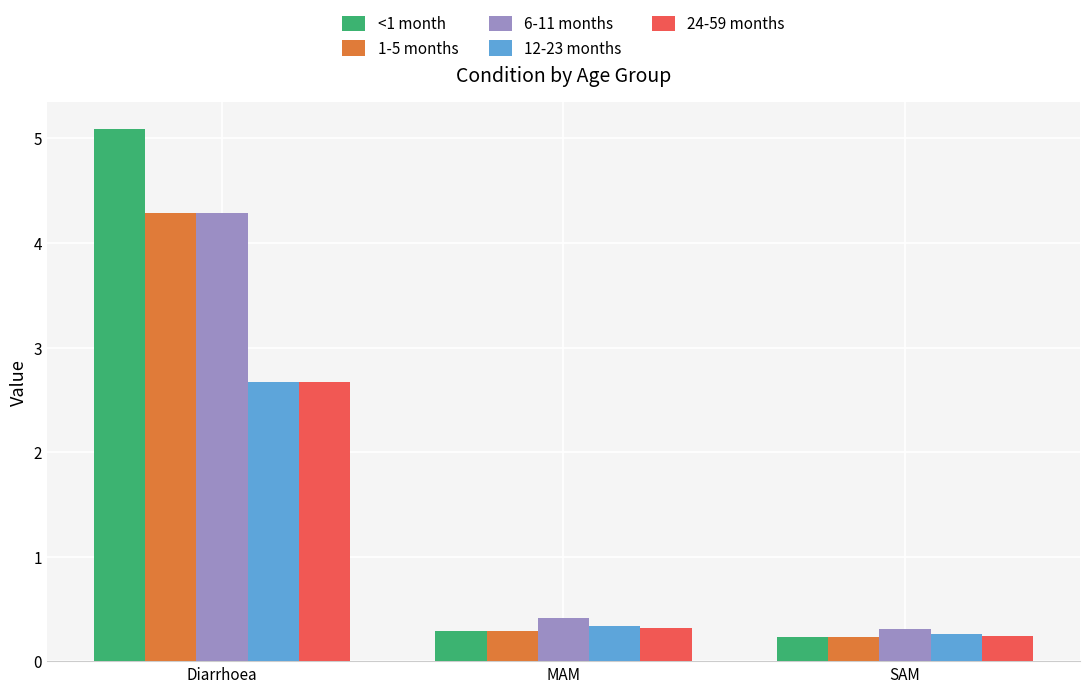

Reading left to right, what are all the values shown in this chart?

<1 month: Diarrhoea=5.1	MAM=0.3	SAM=0.2
1-5 months: Diarrhoea=4.3	MAM=0.3	SAM=0.2
6-11 months: Diarrhoea=4.3	MAM=0.4	SAM=0.3
12-23 months: Diarrhoea=2.7	MAM=0.3	SAM=0.3
24-59 months: Diarrhoea=2.7	MAM=0.3	SAM=0.2